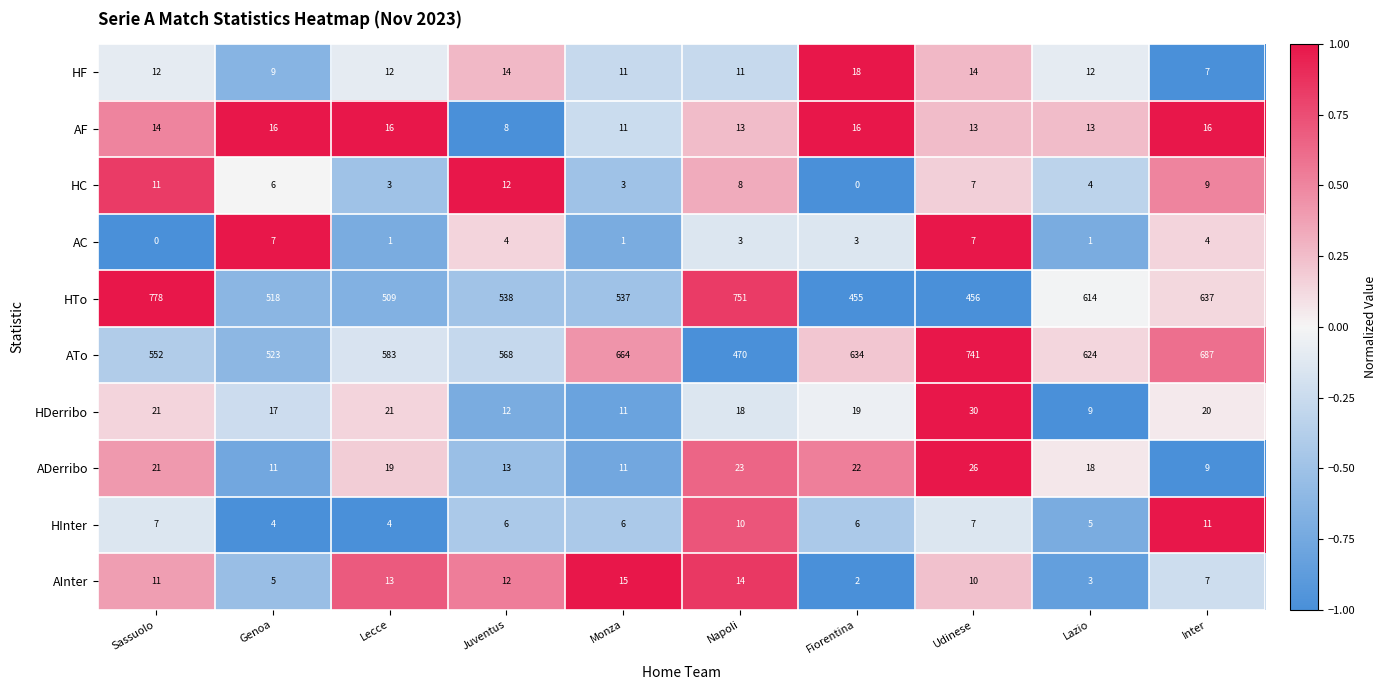

Which series has the largest total across all categories?

ATo